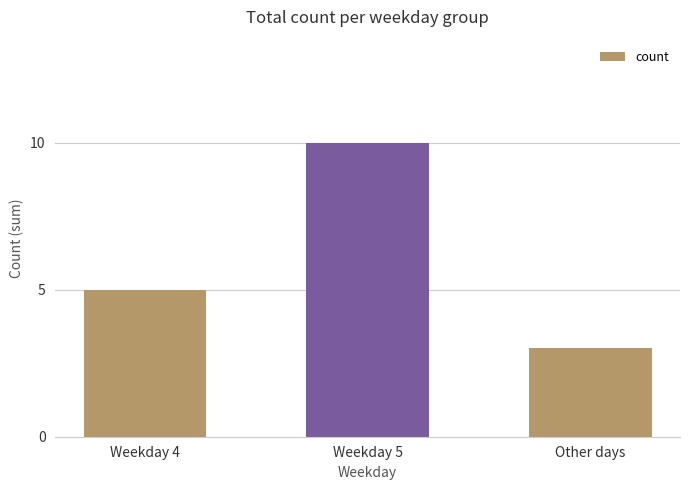

Reading left to right, extract all data points from this chart.

Weekday 4=5	Weekday 5=10	Other days=3